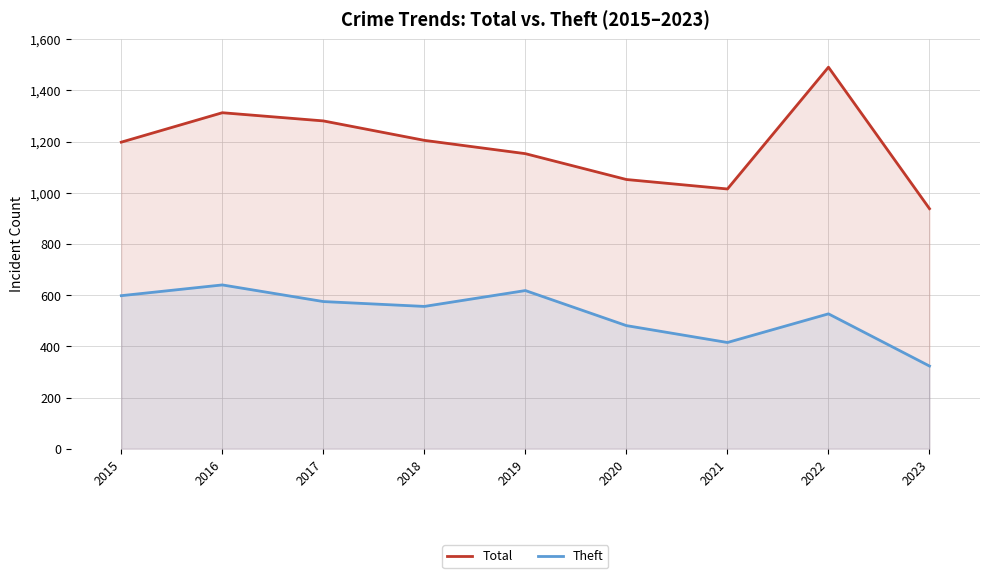

Which series has the widest spread of values?

Total